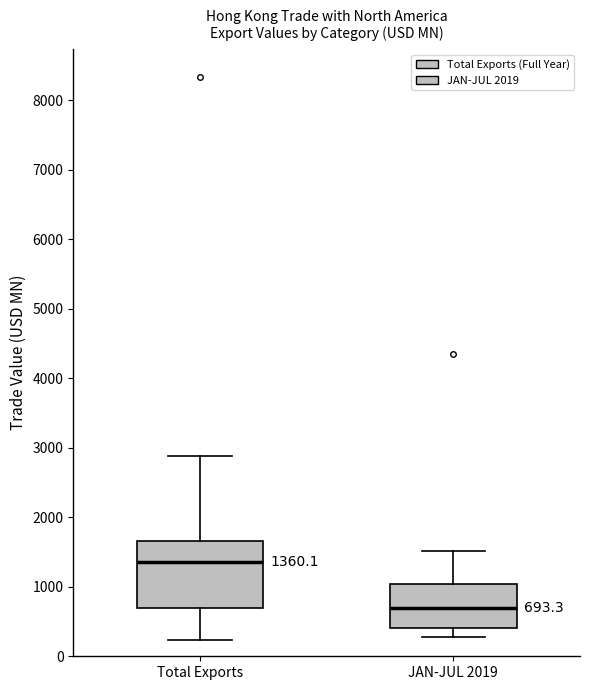

Which box has the lowest median line?

JAN-JUL 2019